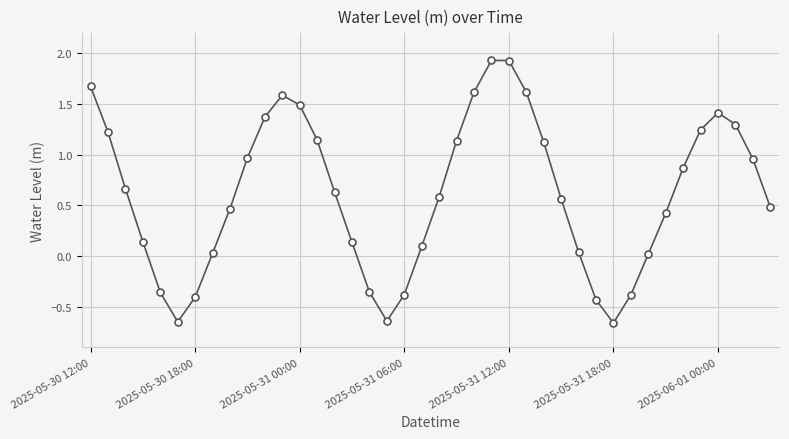

How many lines are shown in the chart?

1